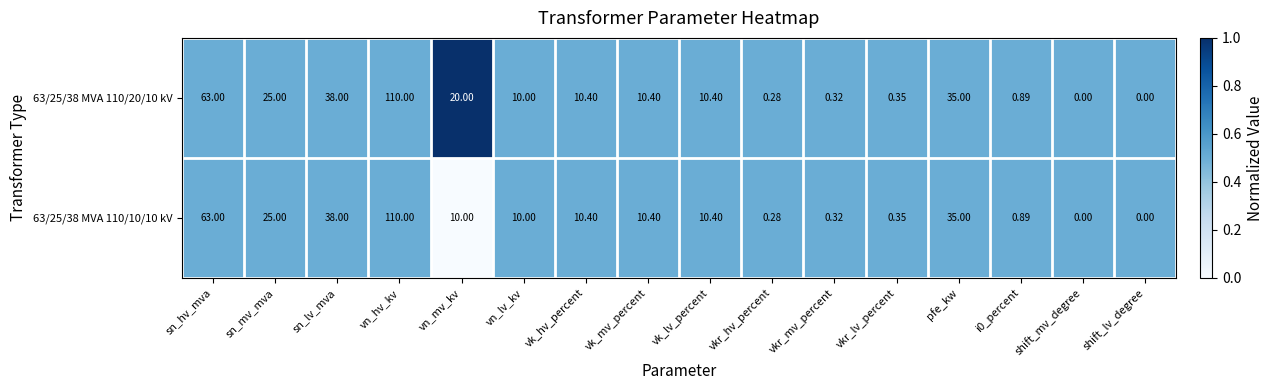

At which label does 63/25/38 MVA 110/20/10 kV first exceed 10?

sn_hv_mva